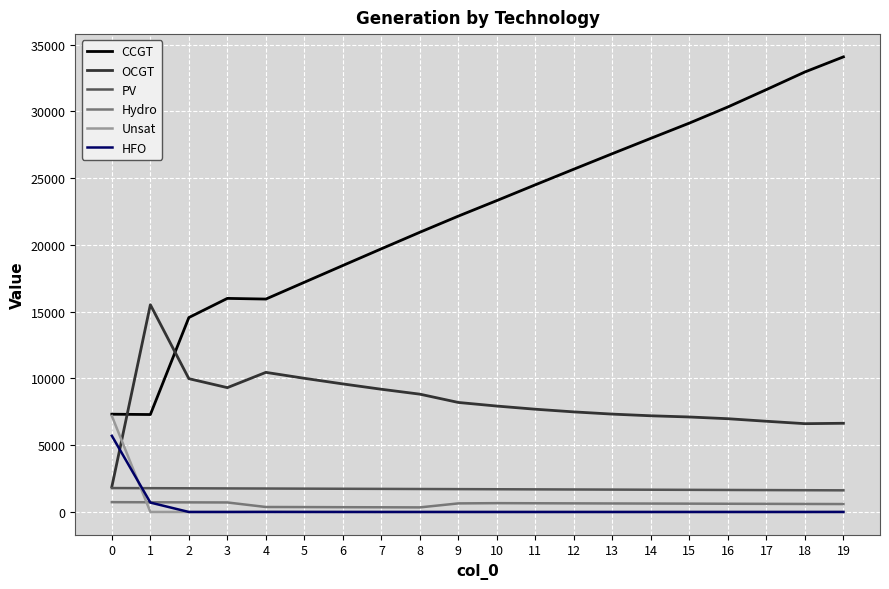

True or false: Unsat has a value of 0 at 15.

True